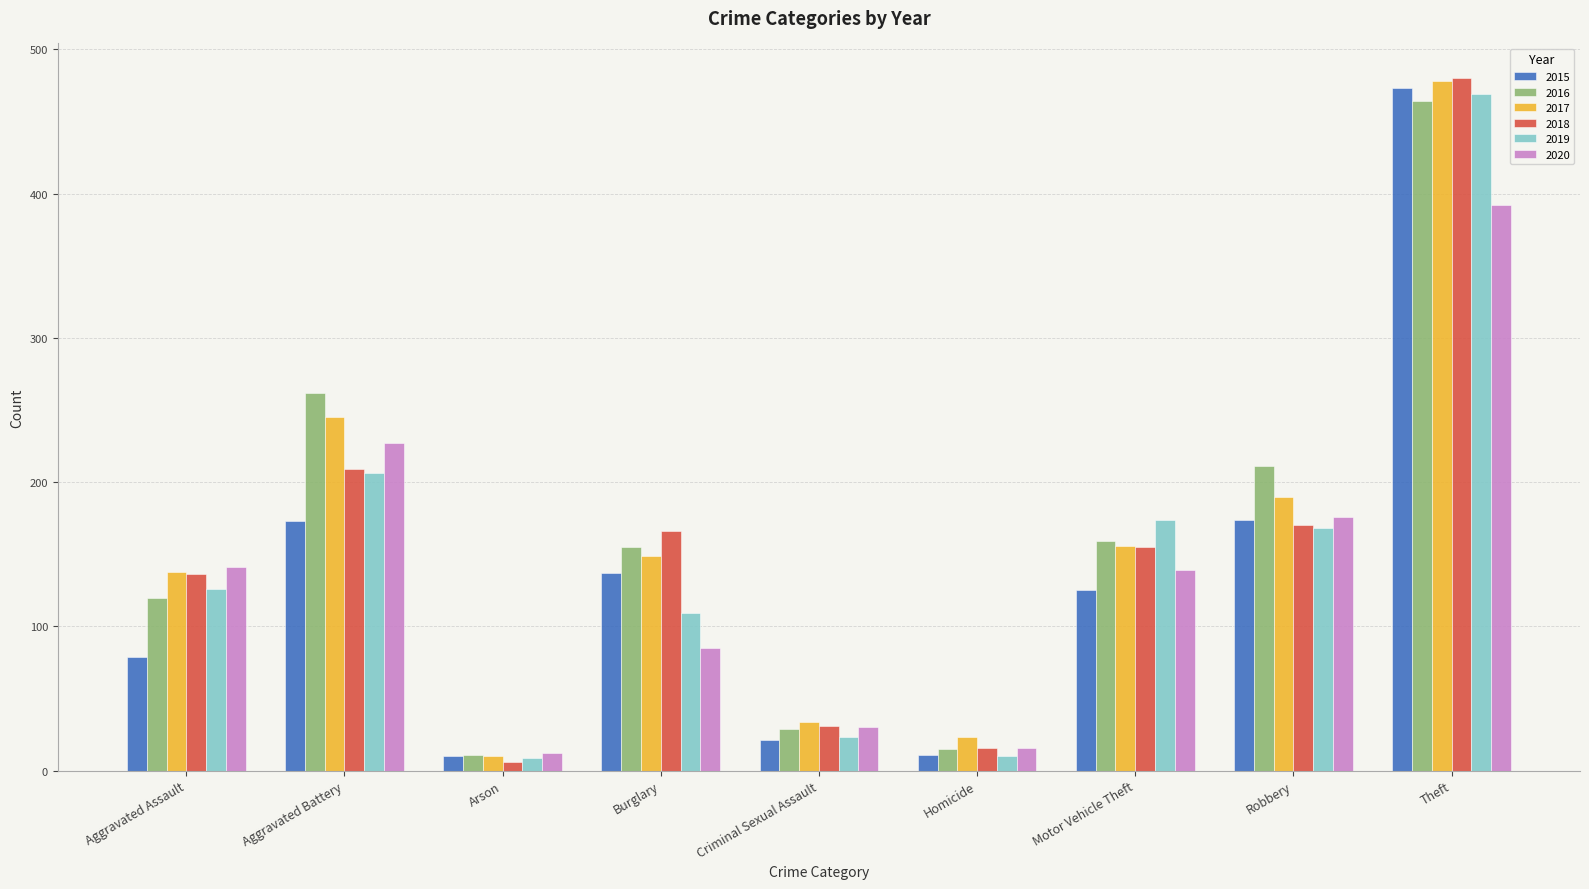

True or false: 2017 has a value of 165 at Theft.

False